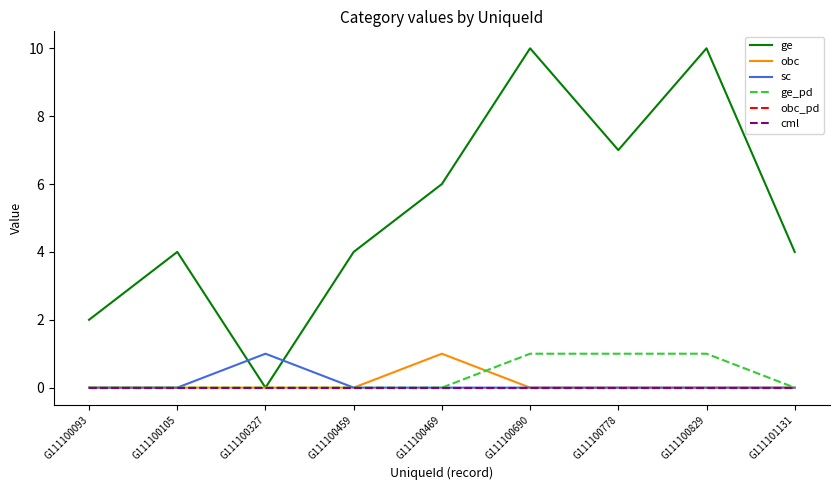

Is this an area chart (filled region under the line)?

No